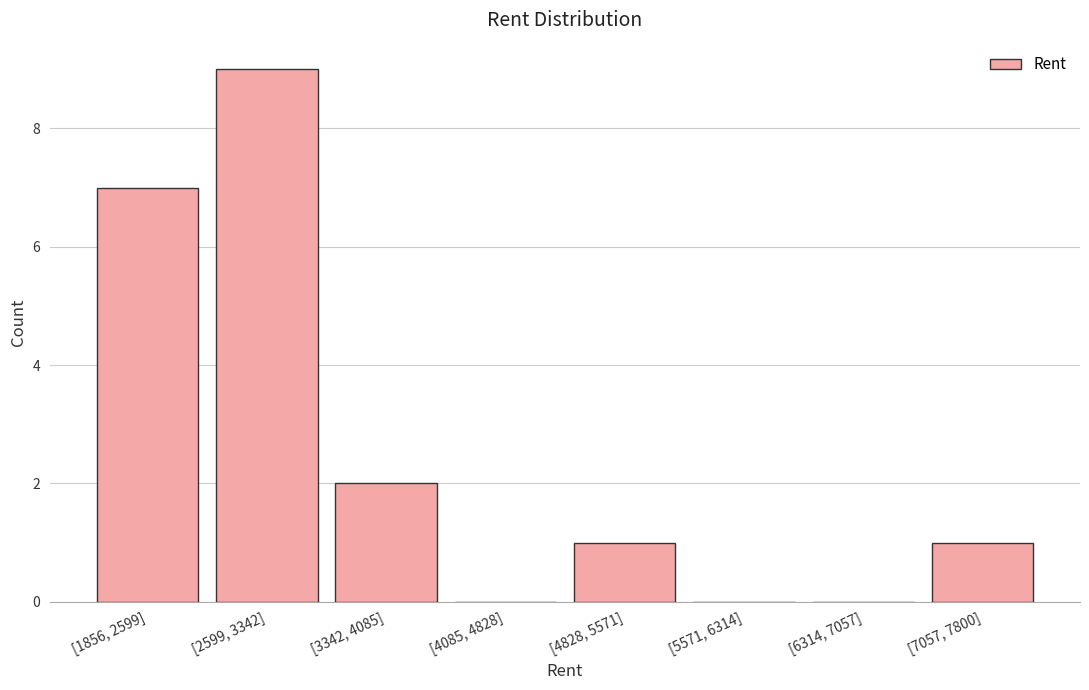

Reading left to right, what are all the values shown in this chart?

[1856, 2599]=7	[2599, 3342]=9	[3342, 4085]=2	[4085, 4828]=0	[4828, 5571]=1	[5571, 6314]=0	[6314, 7057]=0	[7057, 7800]=1